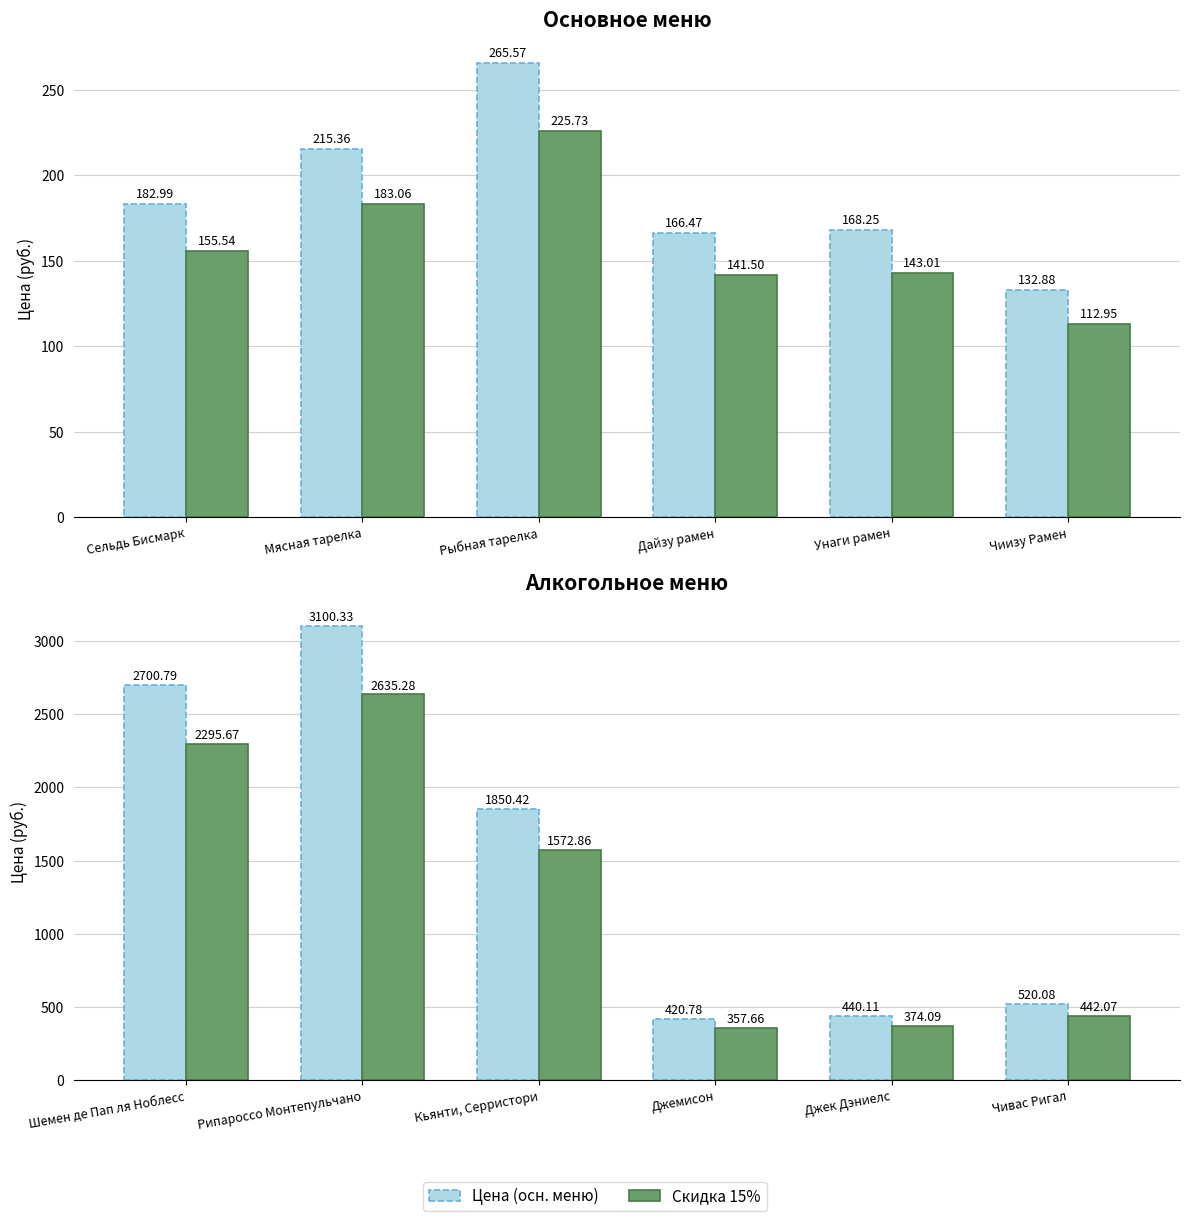

What value does the Цена (осн. меню) series have at Унаги рамен?

168.2